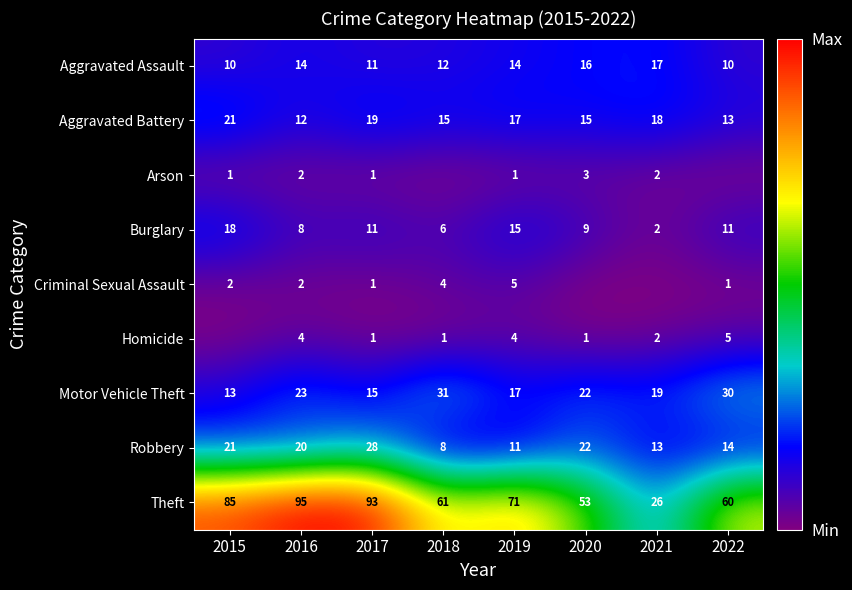

True or false: Arson has a value of 3 at 2020.

True